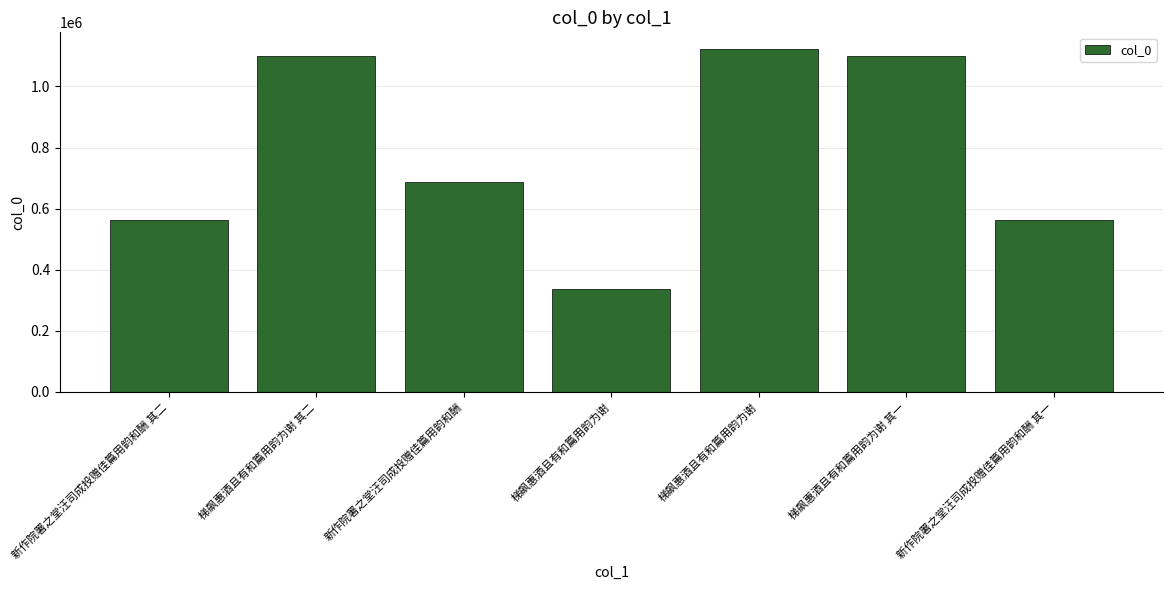

What is the approximate value at 梯飙惠酒且有和篇用韵为谢 其二, to the nearest 100?

1099800